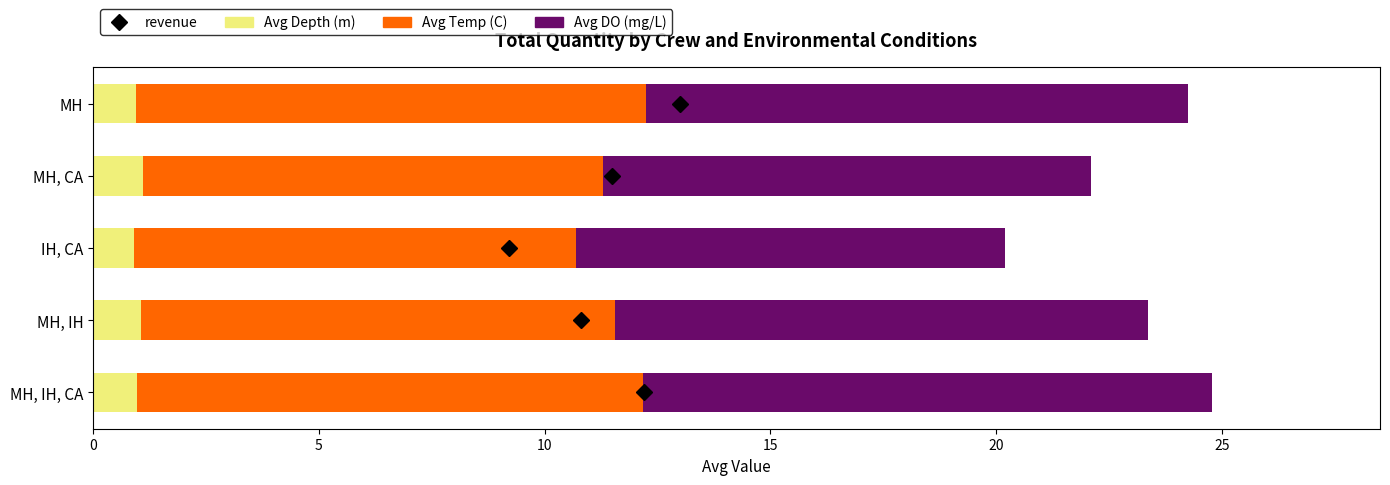

What is the total value across all series at MH, IH?

23.4